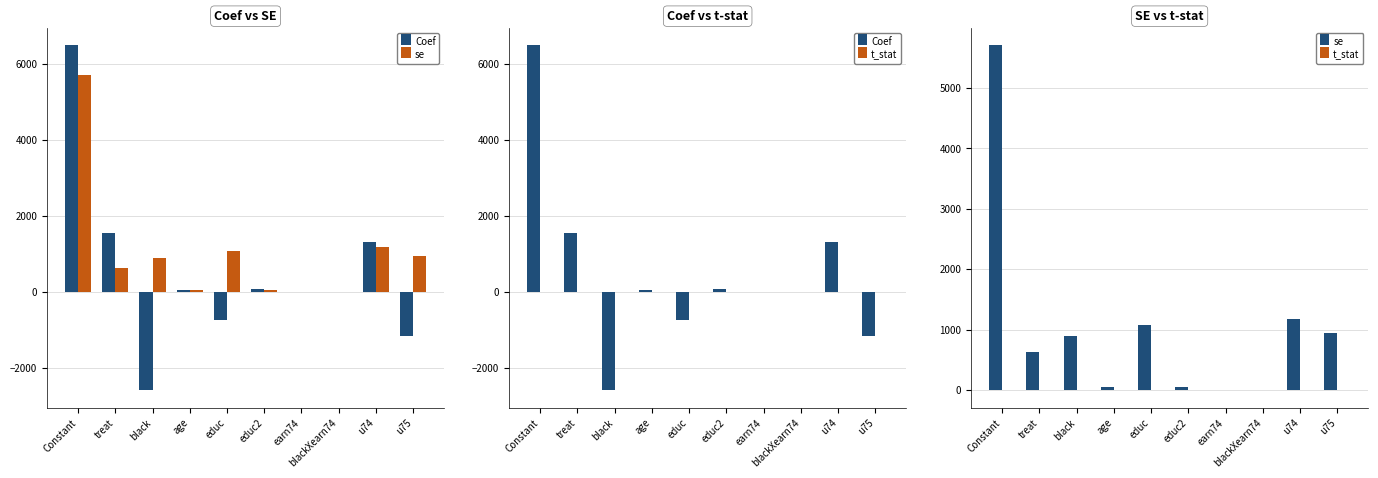

List the labels in order of t_stat value, largest first.

treat, Constant, u74, educ2, blackXearn74, age, earn74, educ, u75, black